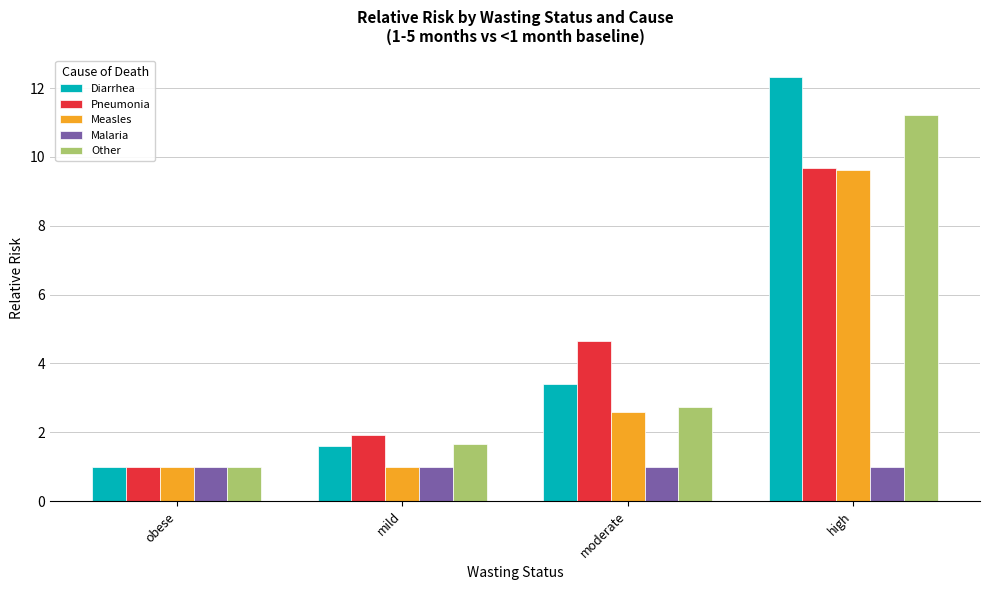

What are all the series names shown in the legend?

Diarrhea, Pneumonia, Measles, Malaria, Other